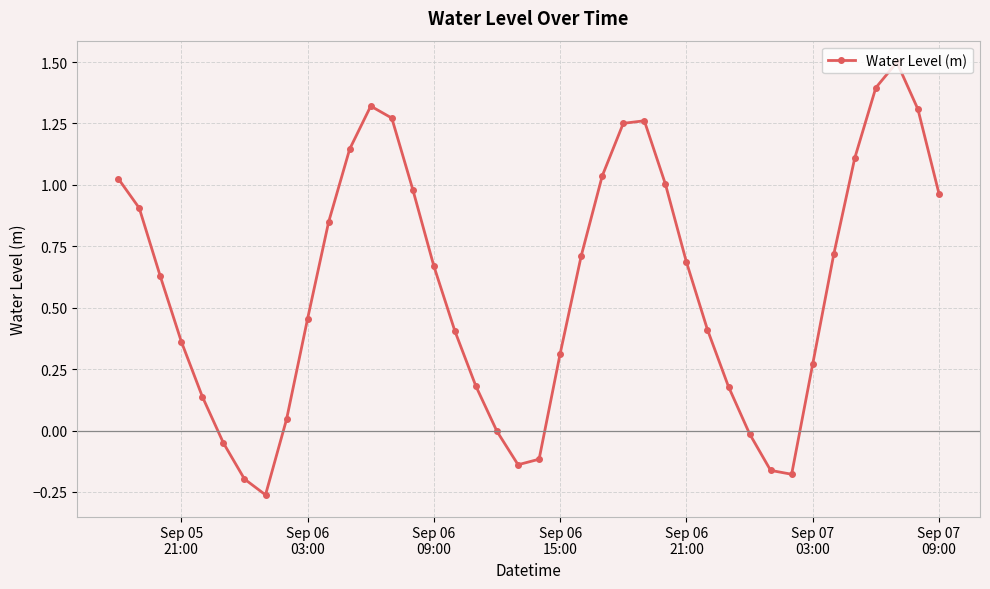

How many interior local peaks (higher than both neighbors) does the data have?

3